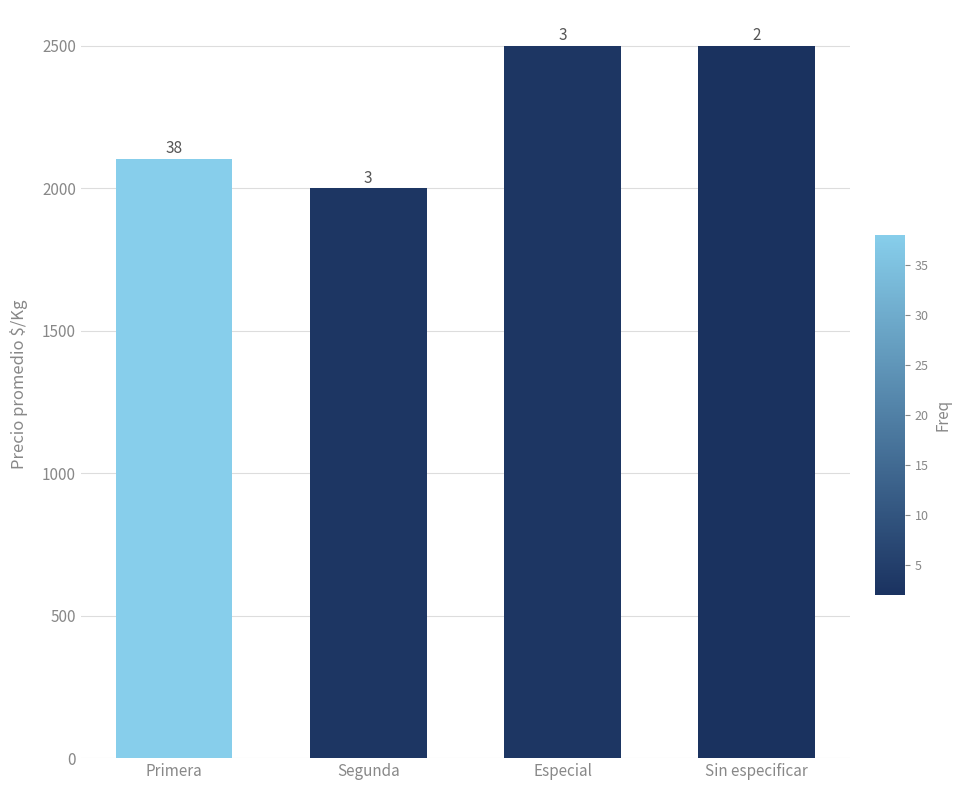

Rank the categories by value from highest to lowest.

Especial, Sin especificar, Primera, Segunda